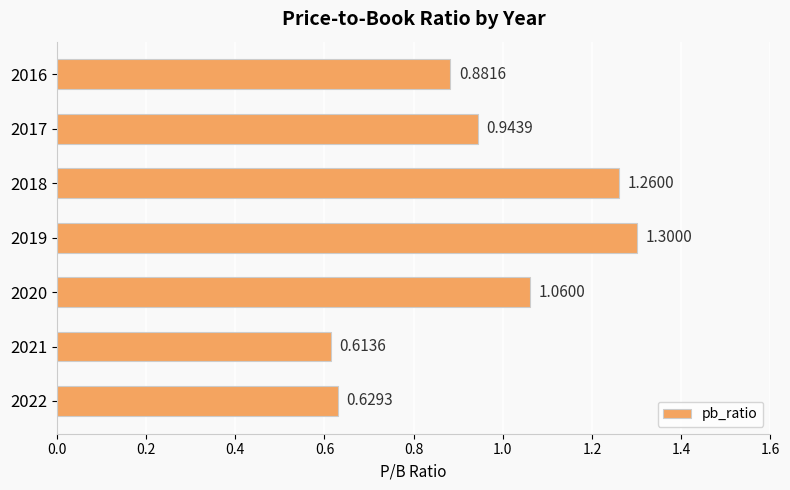

What is the average value?

1.0